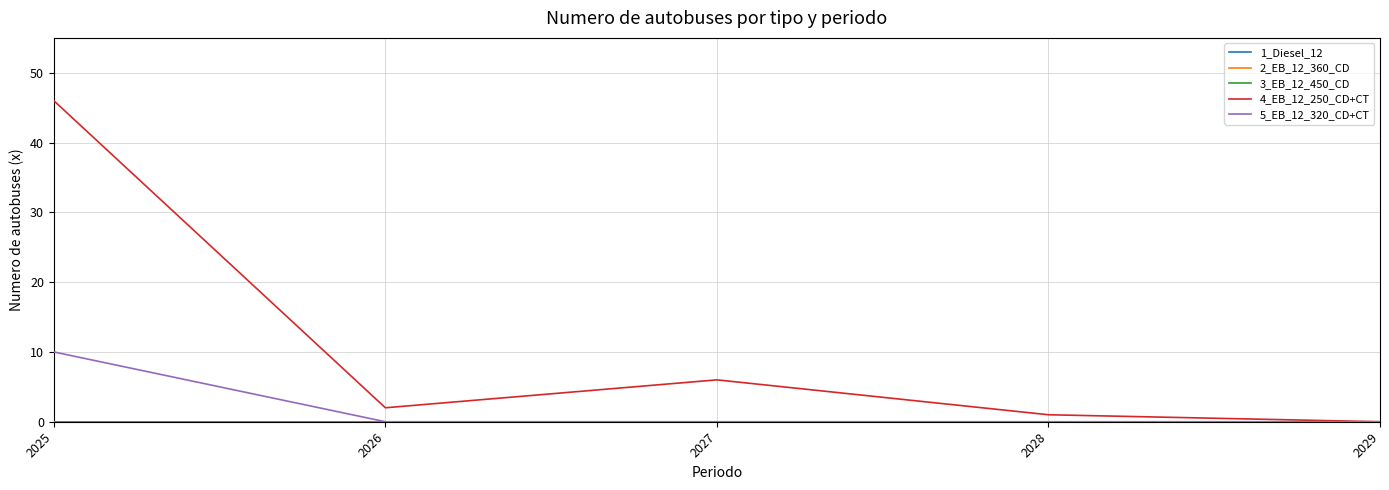

At which label does 4_EB_12_250_CD+CT first exceed 2?

2025